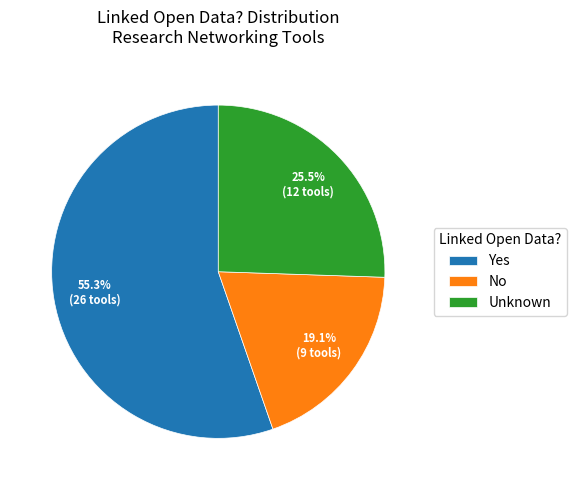

Which category has the biggest portion of the pie?

Yes